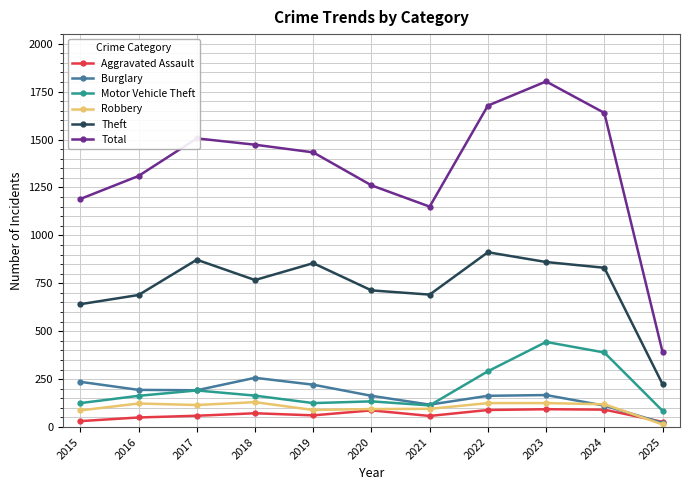

At which label is Total closest to 1097?

2021